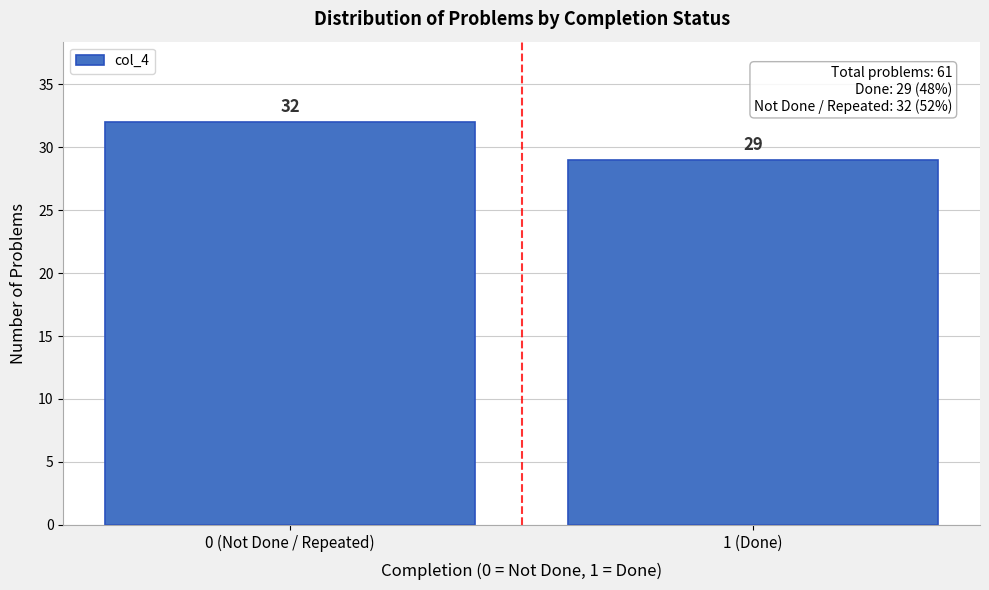

Reading right to left, extract all data points from this chart.

29	32